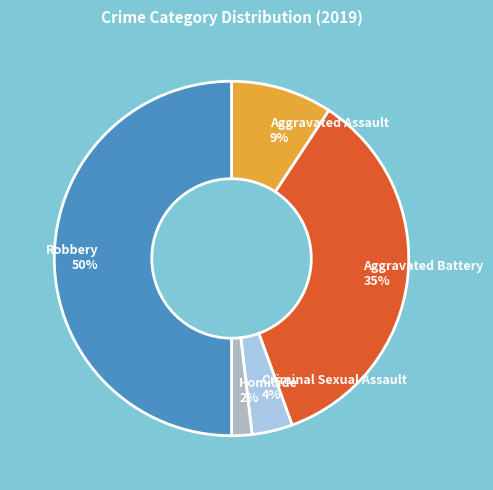

Does Homicide represent more than half of the total?

No